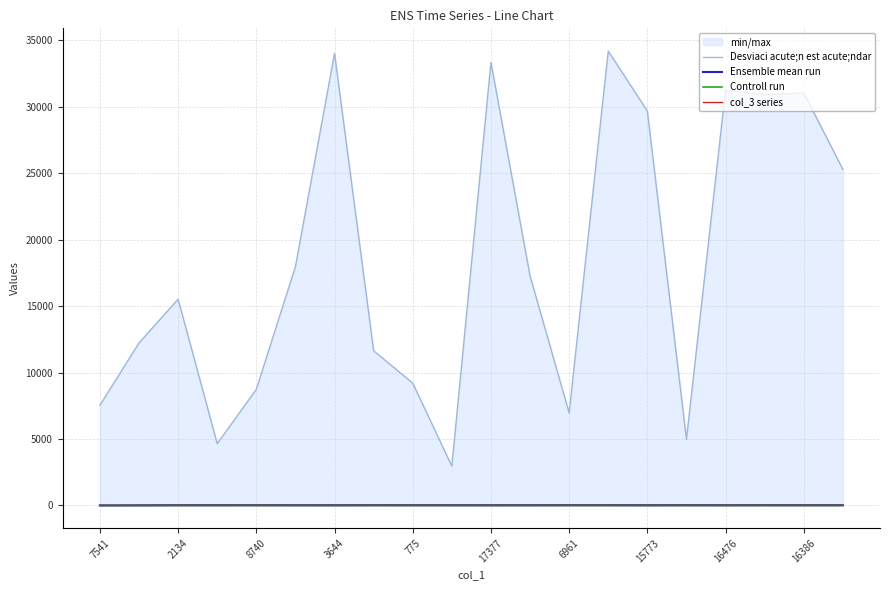

True or false: Ensemble mean run has a value of 22.2 at 3644.

True